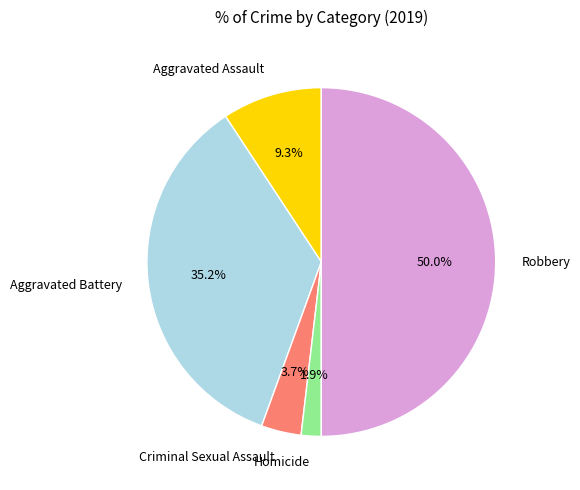

Between Aggravated Battery and Robbery, which is larger?

Robbery